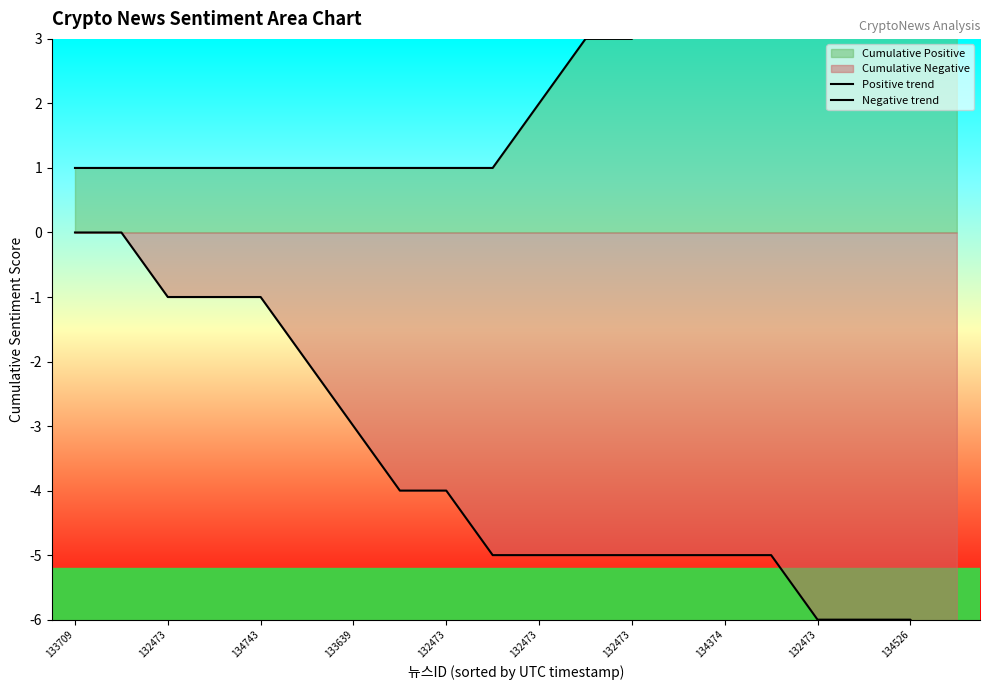

True or false: Positive trend and Negative trend intersect in this chart.

False